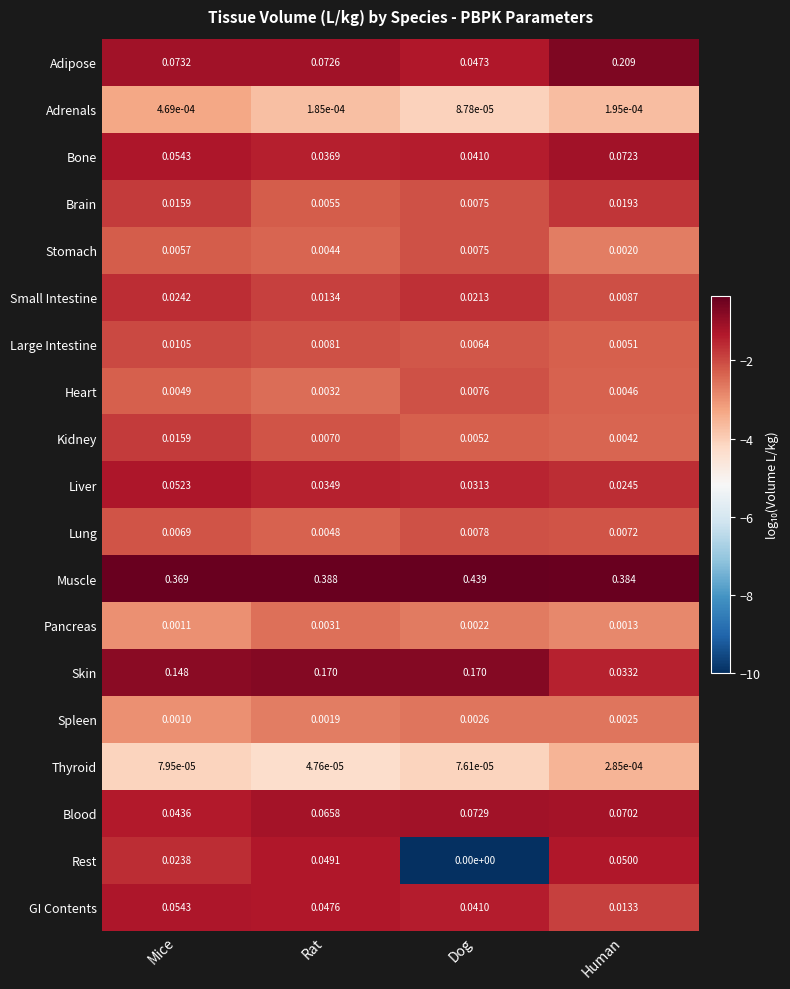

What is the total value across all series at Human?

0.9